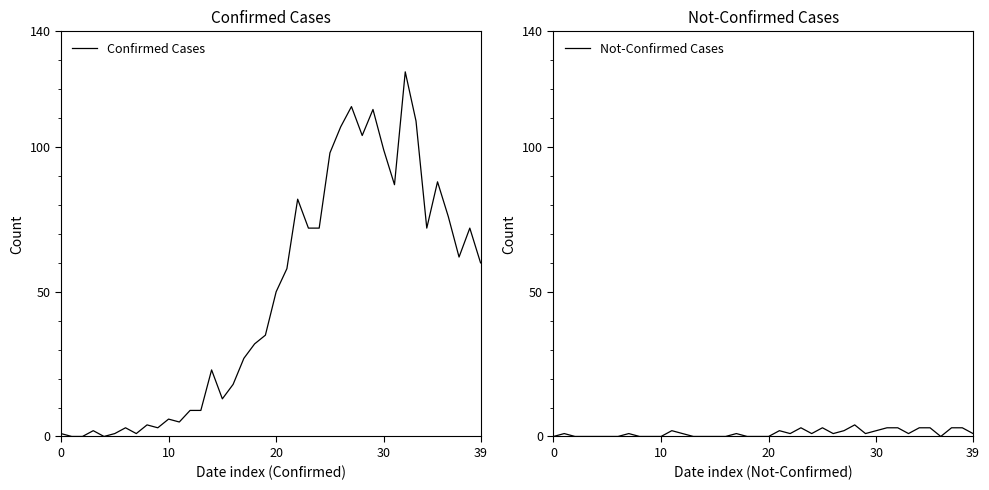

How many lines are shown in the chart?

2